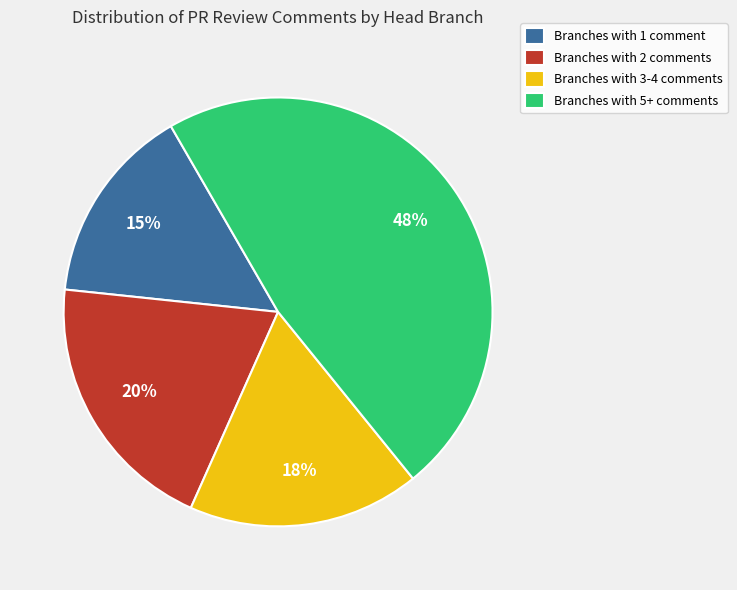

What percentage is the Branches with 3-4 comments slice, to the nearest percent?

18%